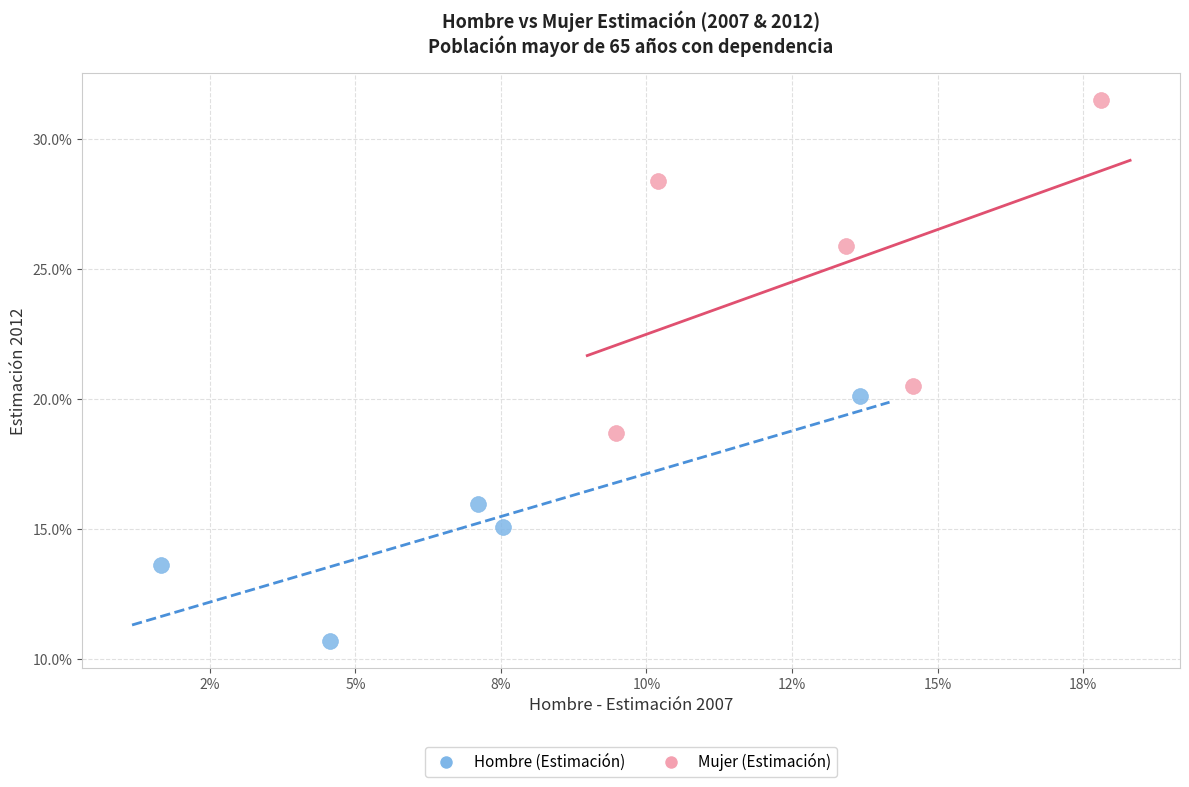

Which series contains the lowest Y value?

Hombre (Estimación)